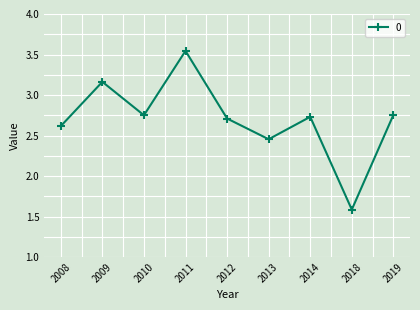

What is the change in value from 2009 to 2010?

-0.4